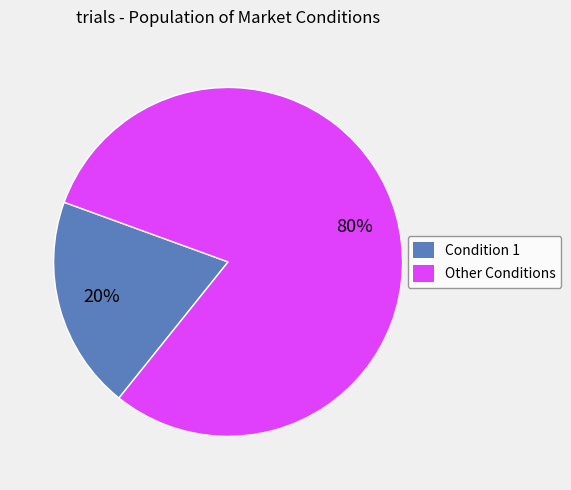

To the nearest percent, what is the average slice percentage?

50%